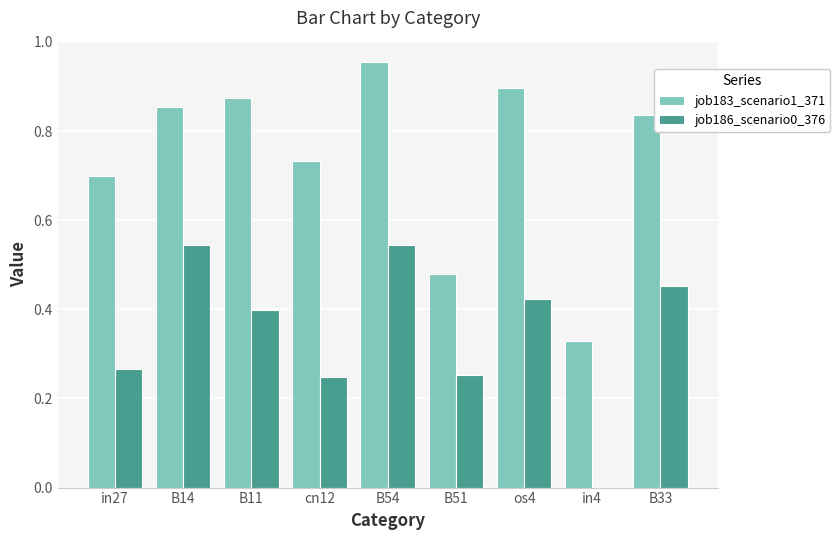

Which category has the highest value in the job183_scenario1_371 series?

B54